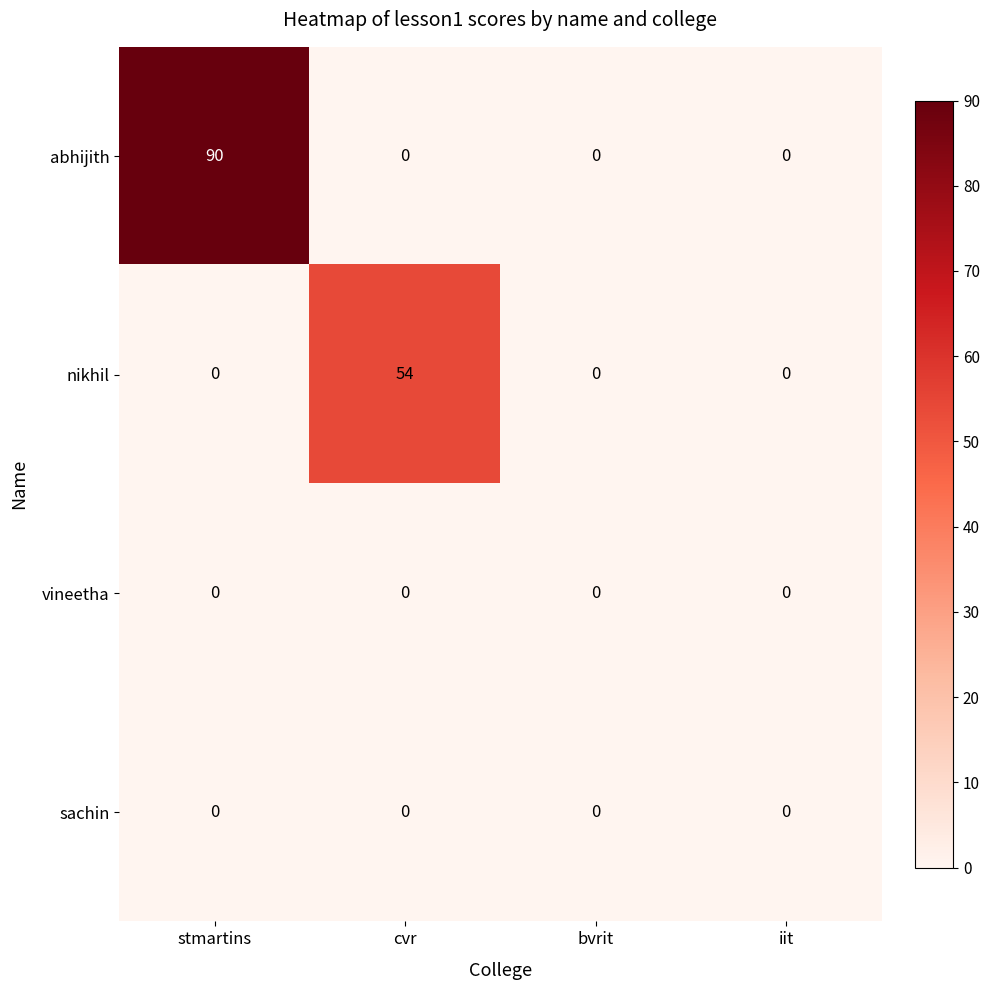

How many distinct data groups are displayed?

4